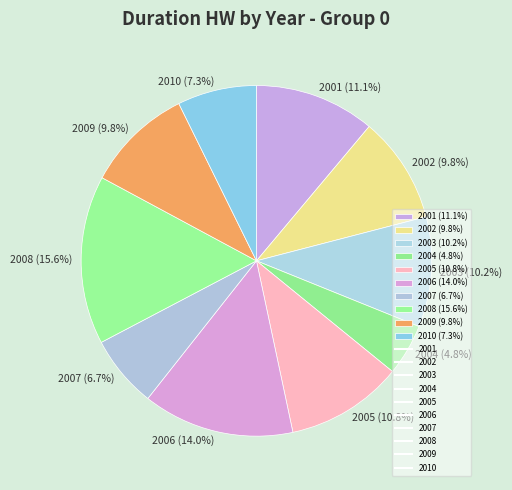

Does 2004 account for over 50% of the chart?

No